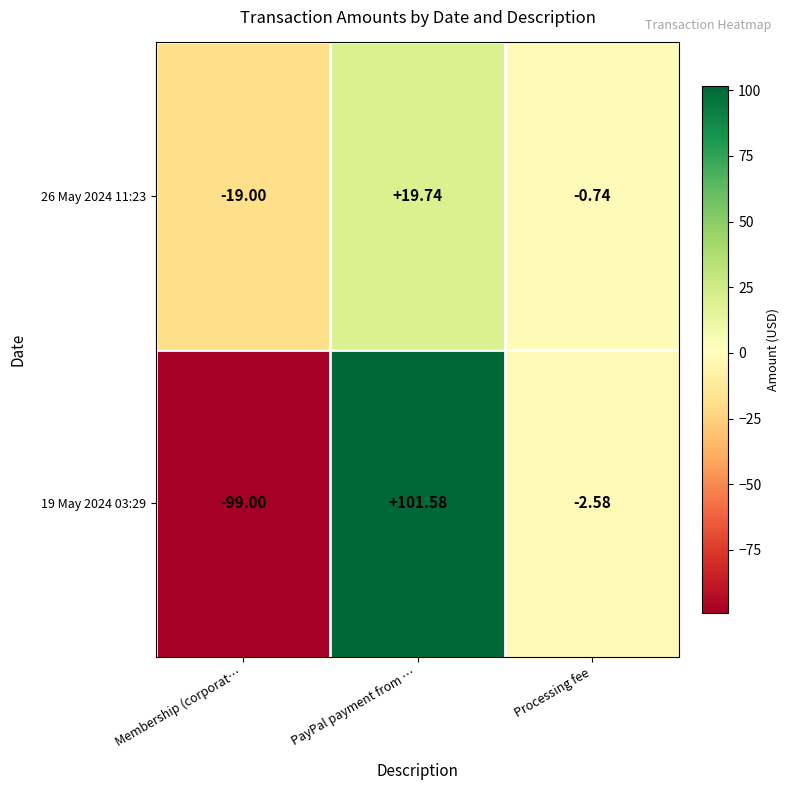

Is the value of 26 May 2024 11:23 at PayPal payment from … greater than the value of 19 May 2024 03:29 at Membership (corporat…?

Yes